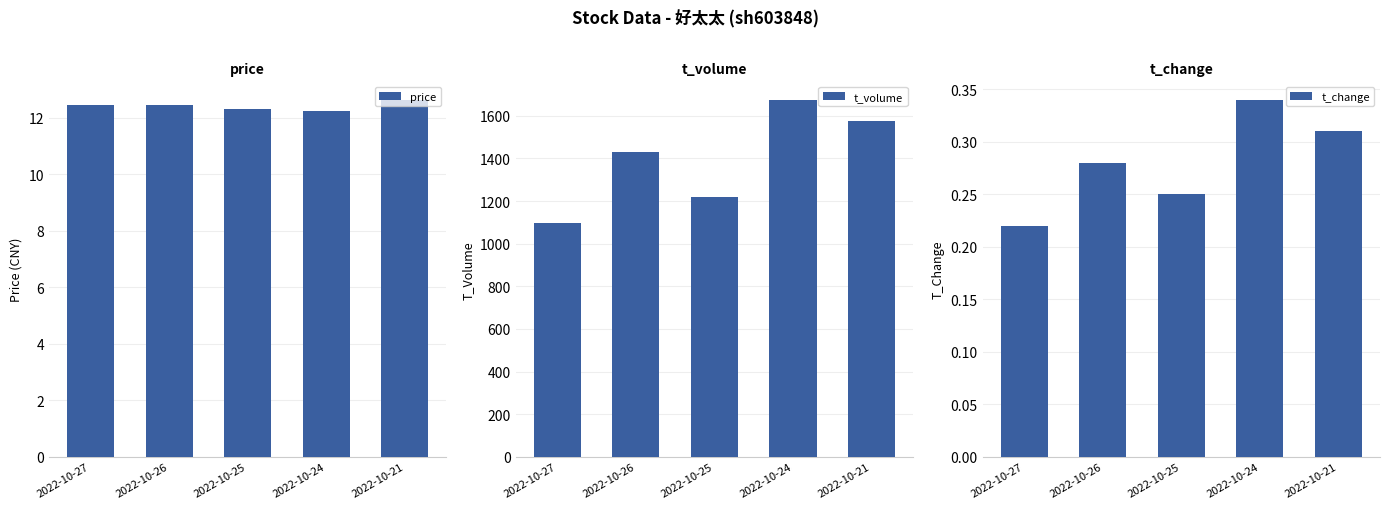

How many data points in t_volume are above 1430?

2